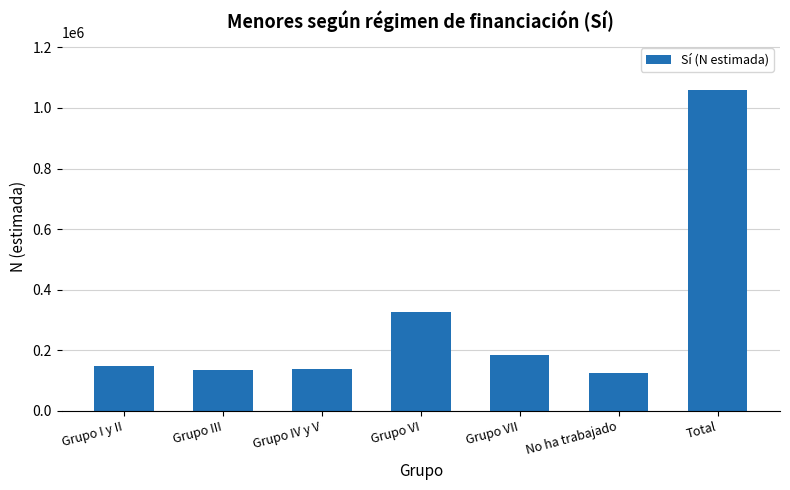

What is the difference between the maximum and minimum values?

932211